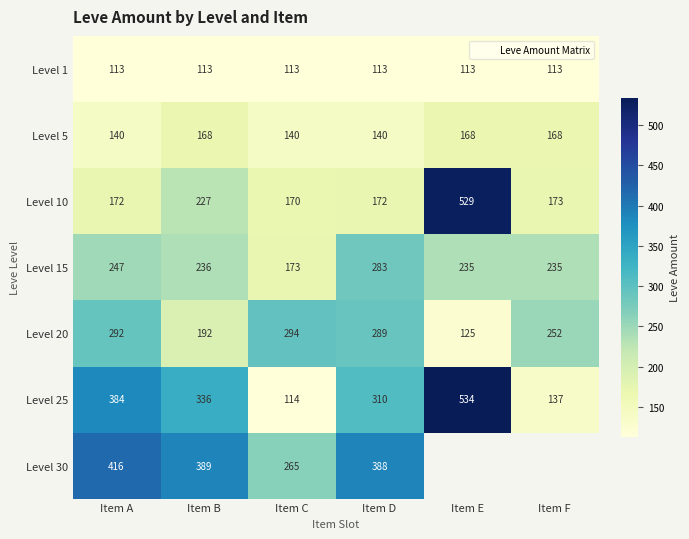

The Level 1 series shows 113.0 at Item B. True or false?

True